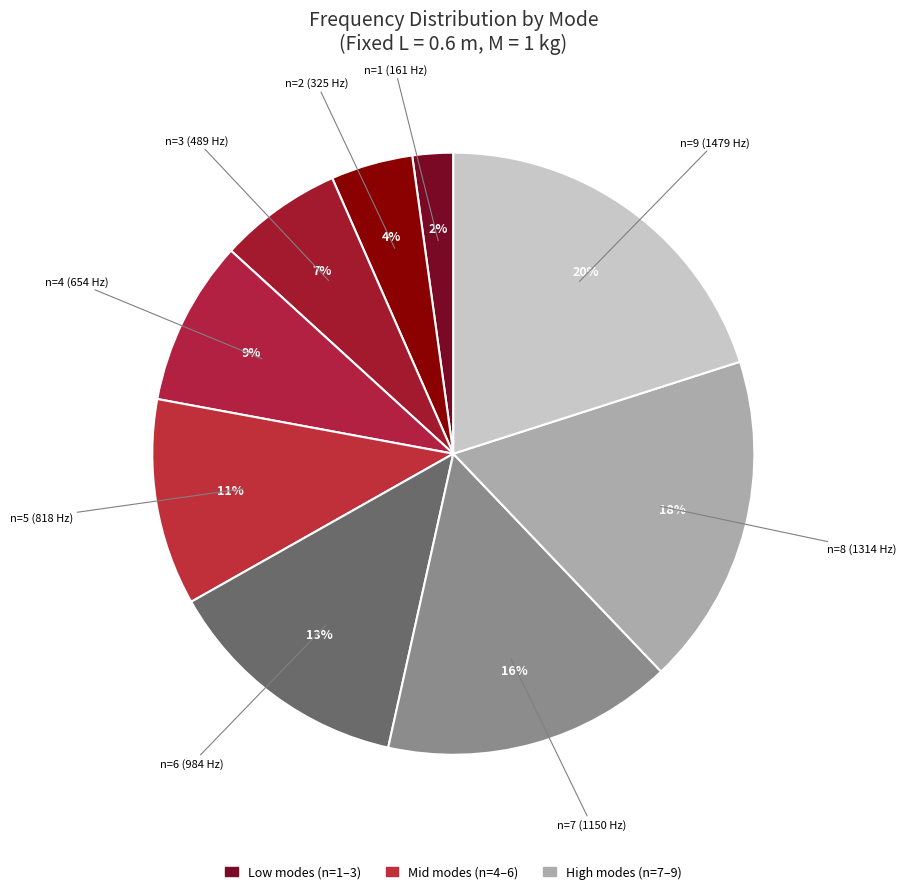

True or false: n=3 (489 Hz) accounts for 13% of the total.

False